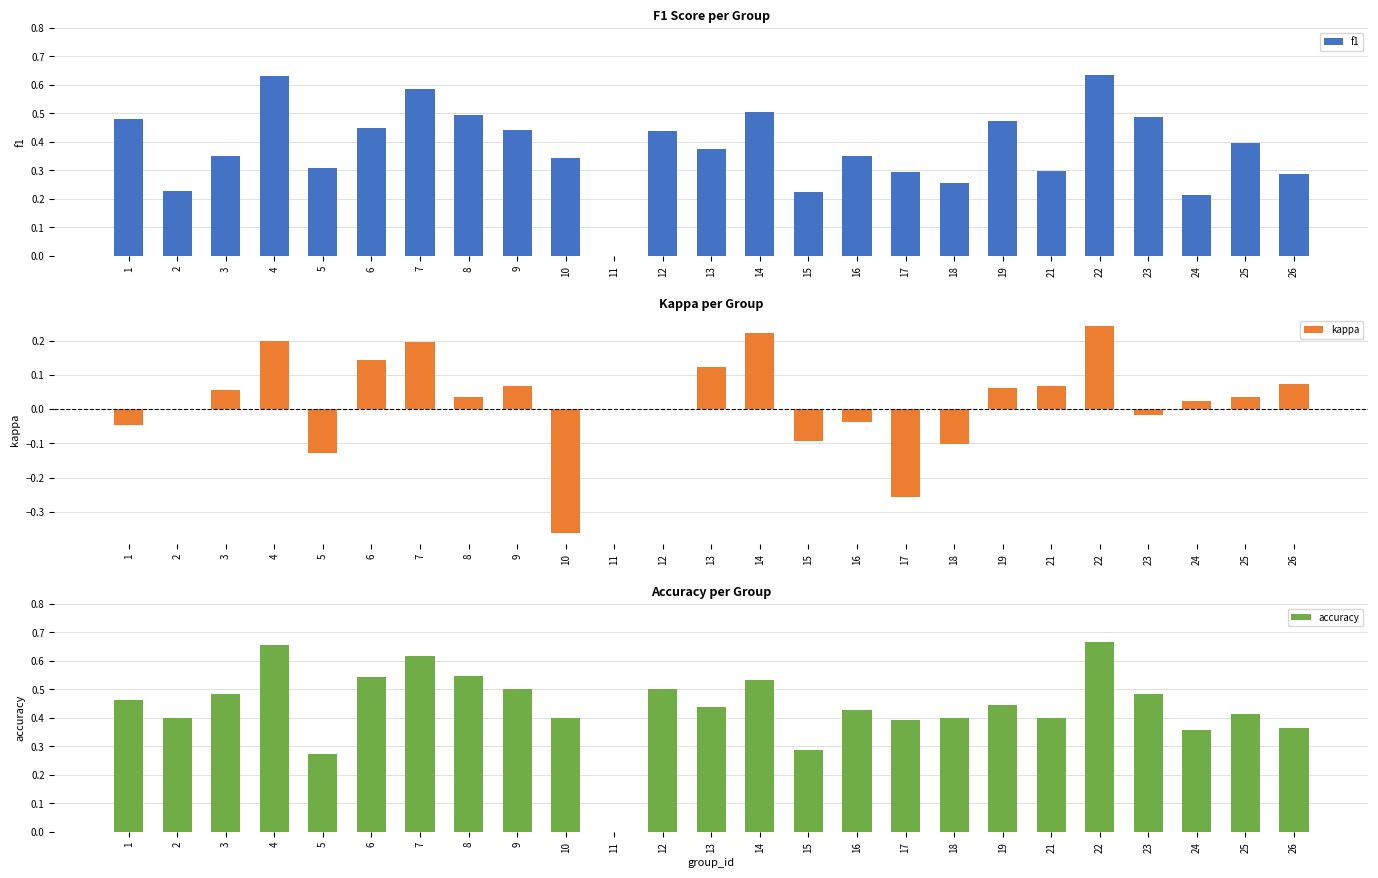

How many categories are shown in the chart?

25